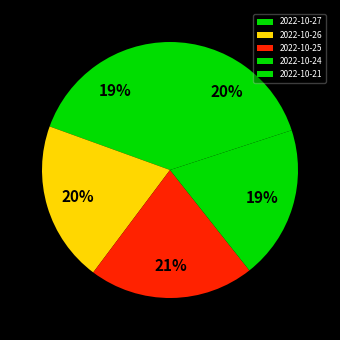

To the nearest percent, what is the difference between the 2022-10-25 and 2022-10-26 slice percentages?

1%